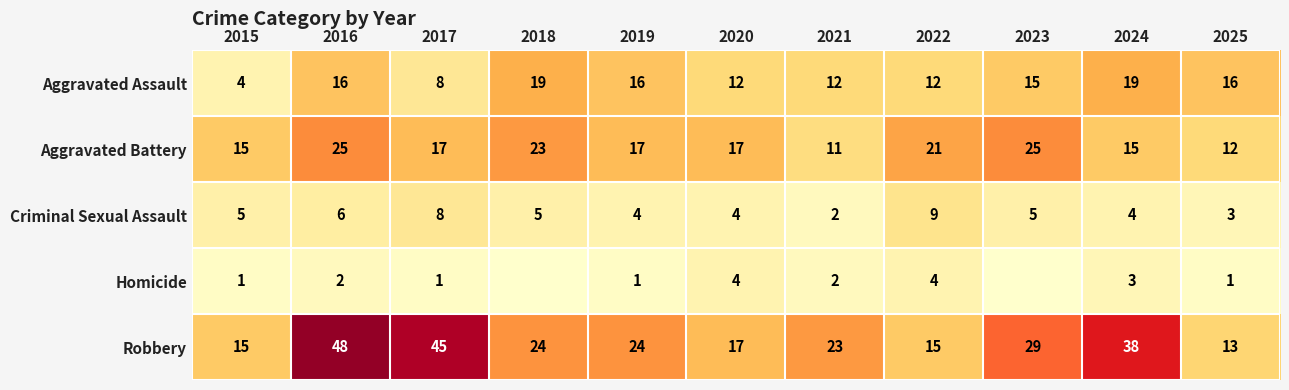

Rank the series at 2024 from lowest to highest value.

Homicide, Criminal Sexual Assault, Aggravated Battery, Aggravated Assault, Robbery